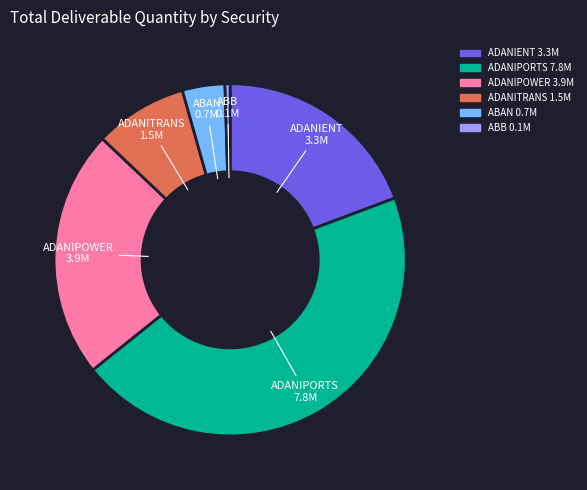

The ADANIPOWER slice represents 23% of the pie. True or false?

True